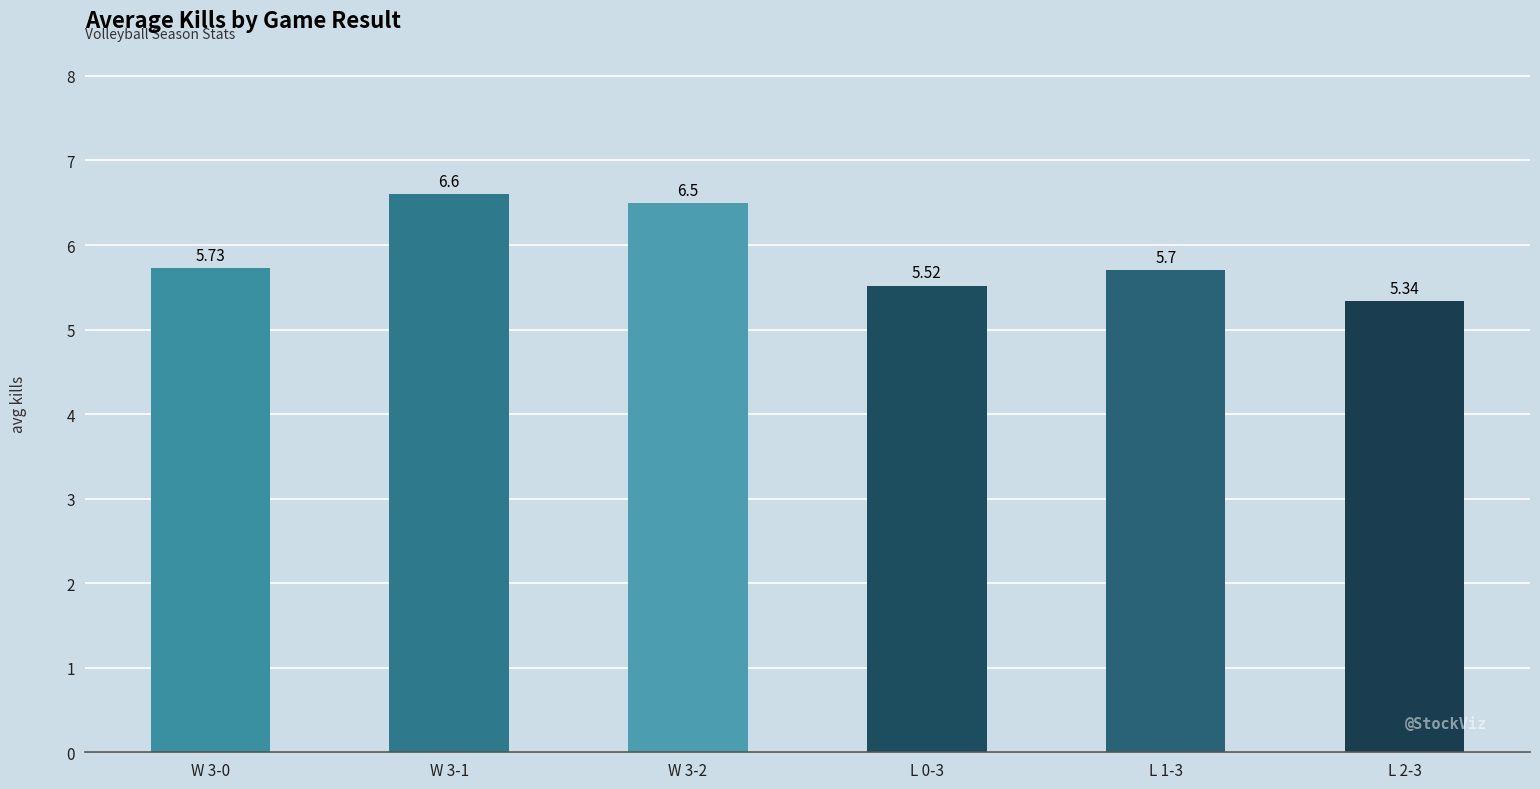

What is the sum of all values?

35.4